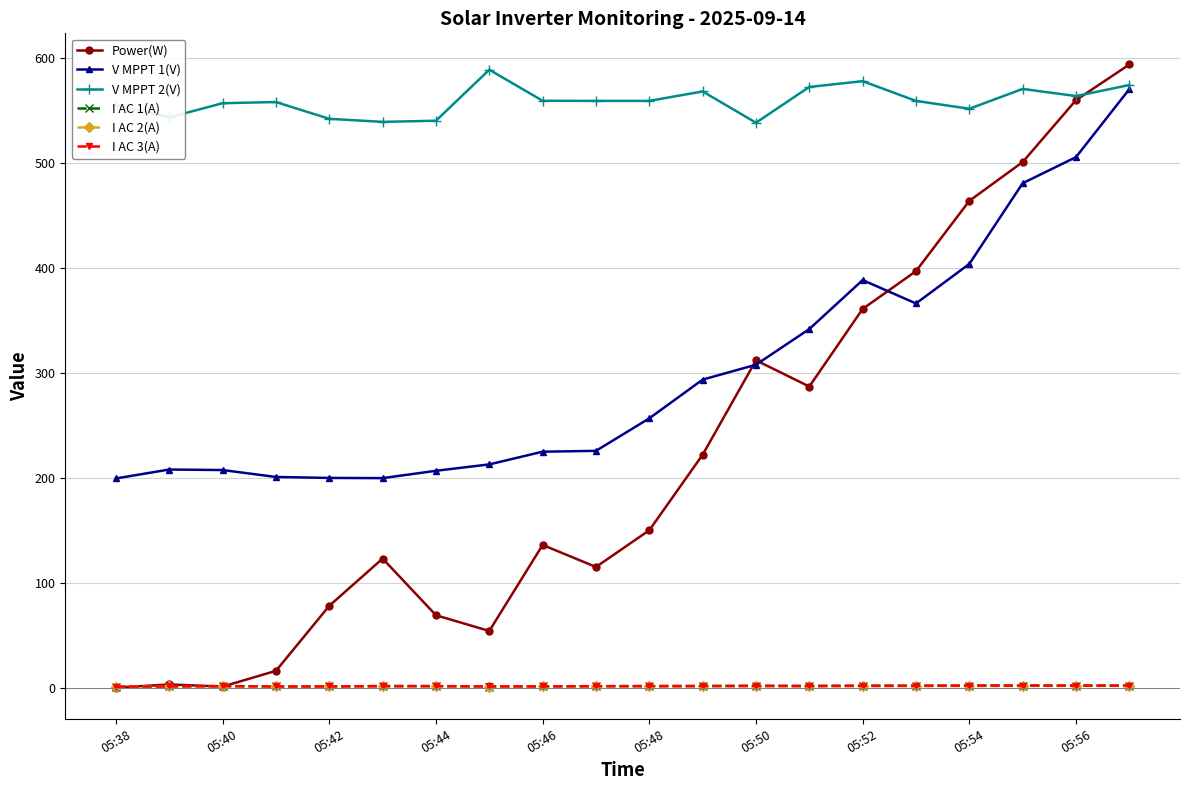

How many data points in I AC 2(A) are less than 1?

1